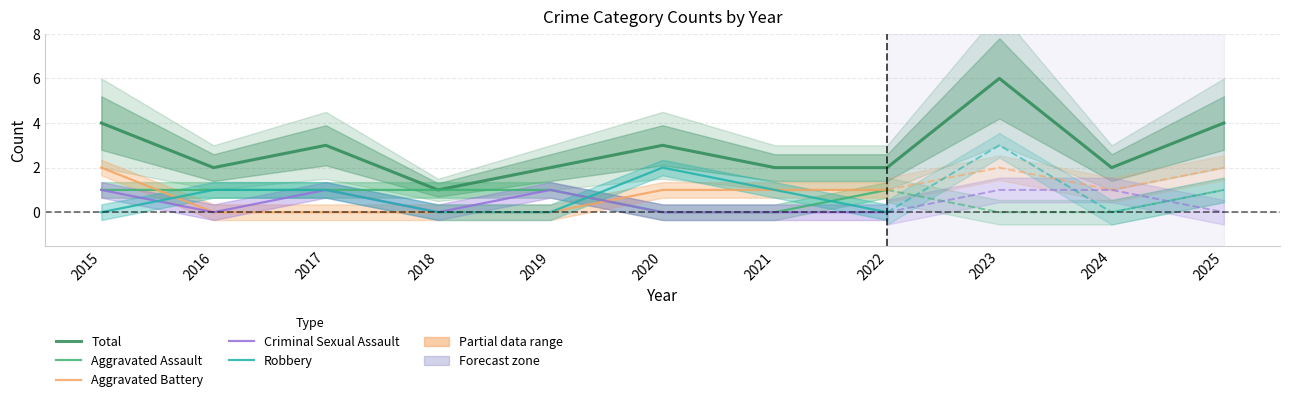

How many data points does each series have?

11